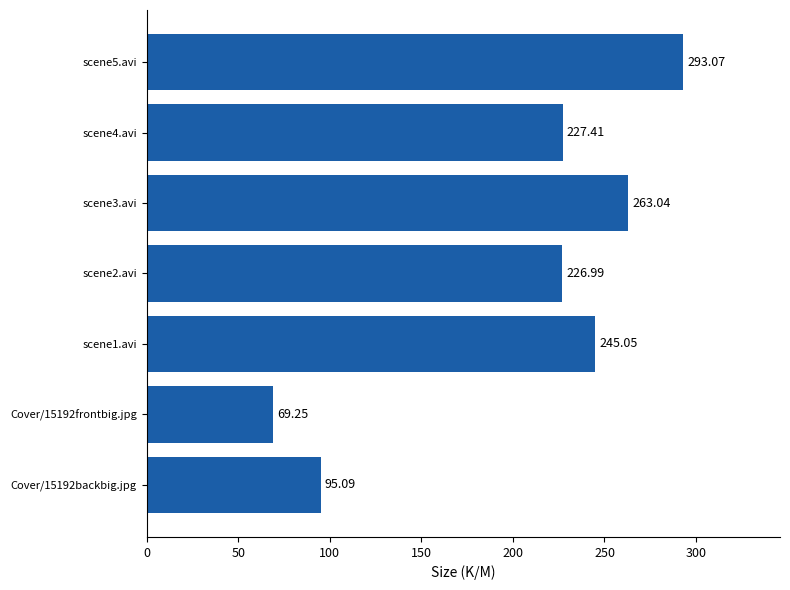

How many data points does each series have?

7